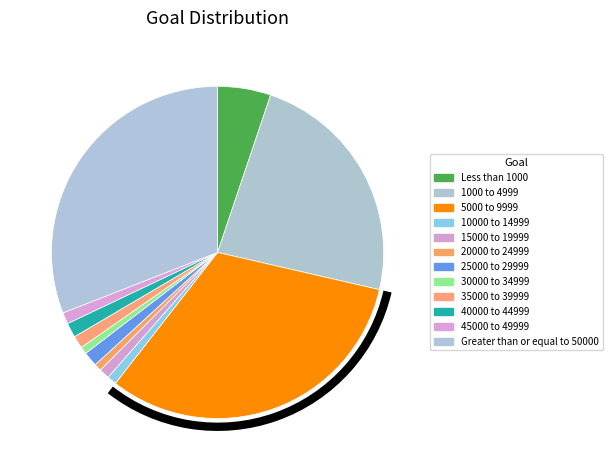

To the nearest percent, what percentage of the pie is 25000 to 29999?

1%